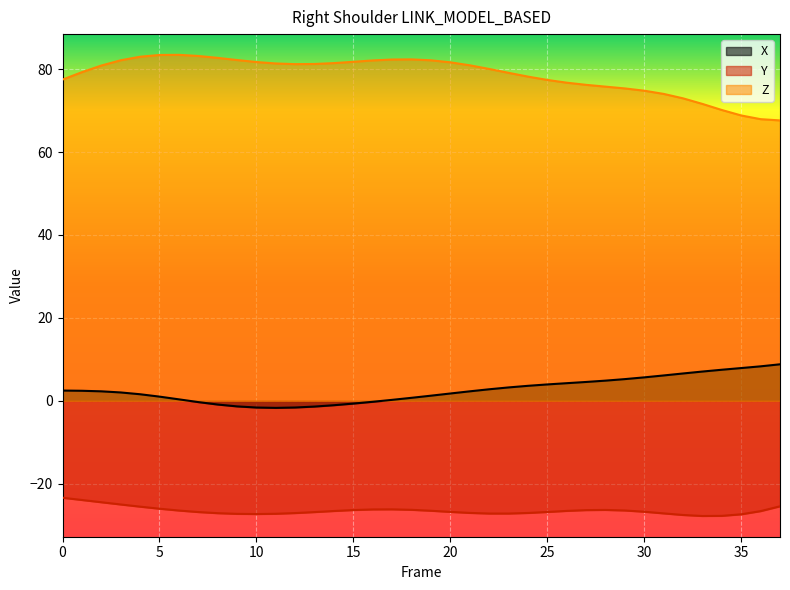

True or false: X and Y intersect in this chart.

False